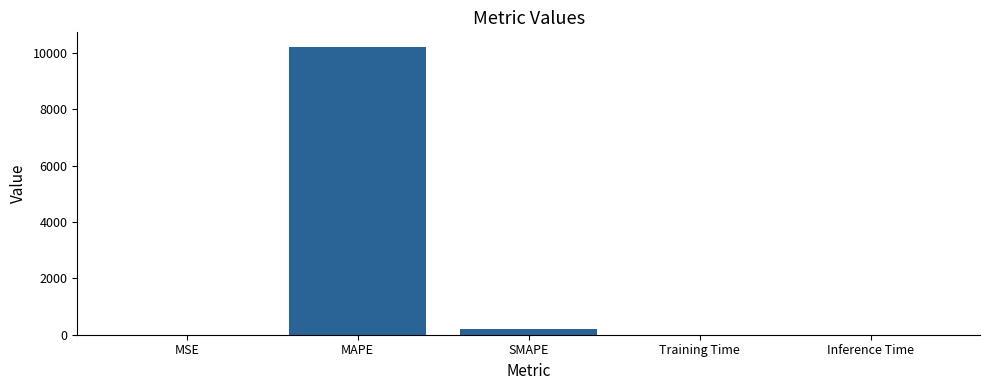

What is the average value?

2086.1